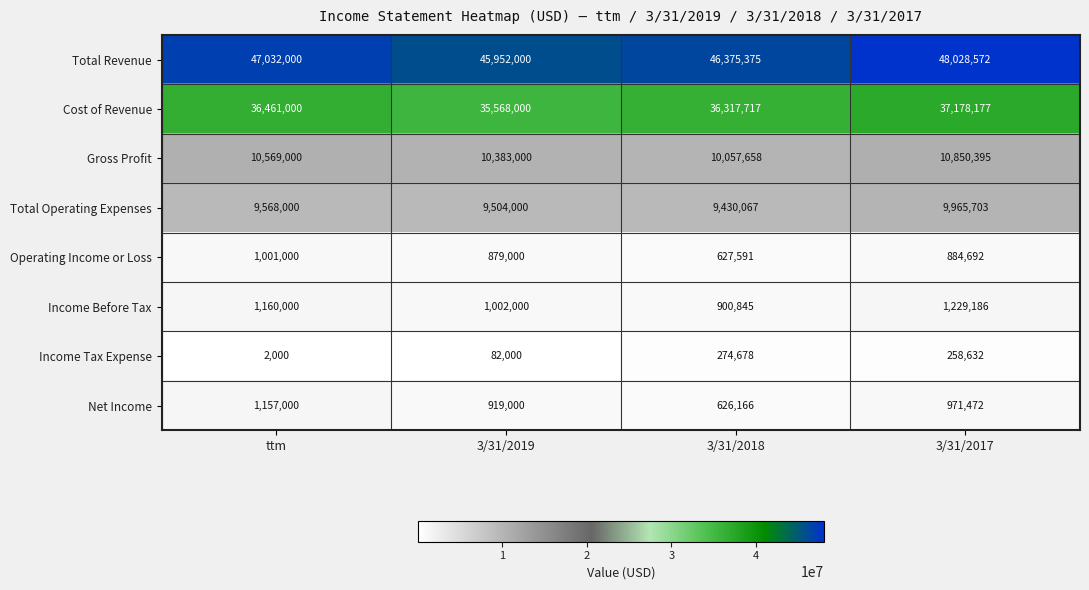

At which category does the chart reach its peak across all series?

3/31/2017